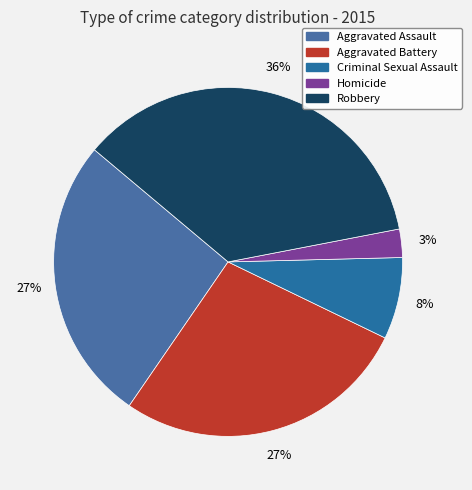

To the nearest percent, what is the difference between the largest and smallest slice percentages?

33%